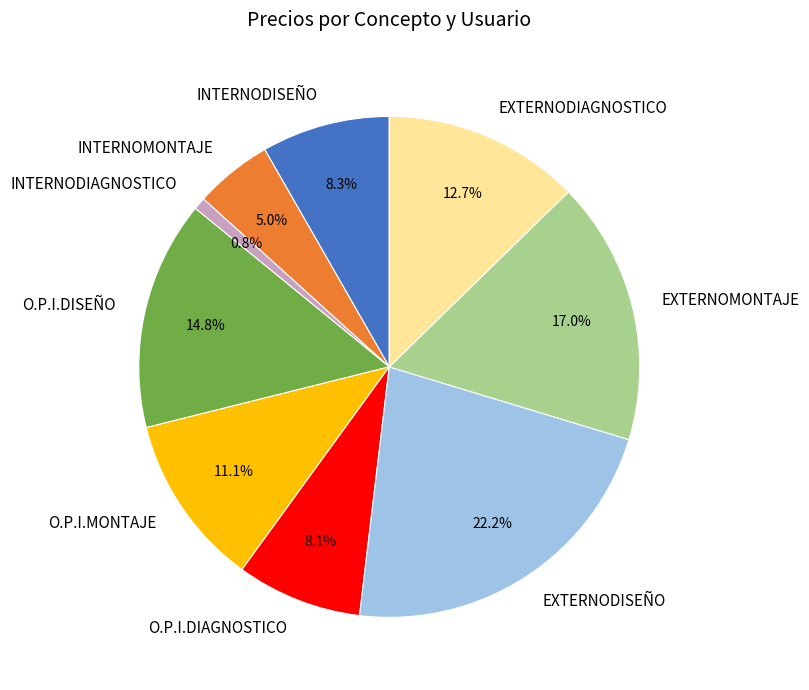

How many segments does this pie chart have?

9